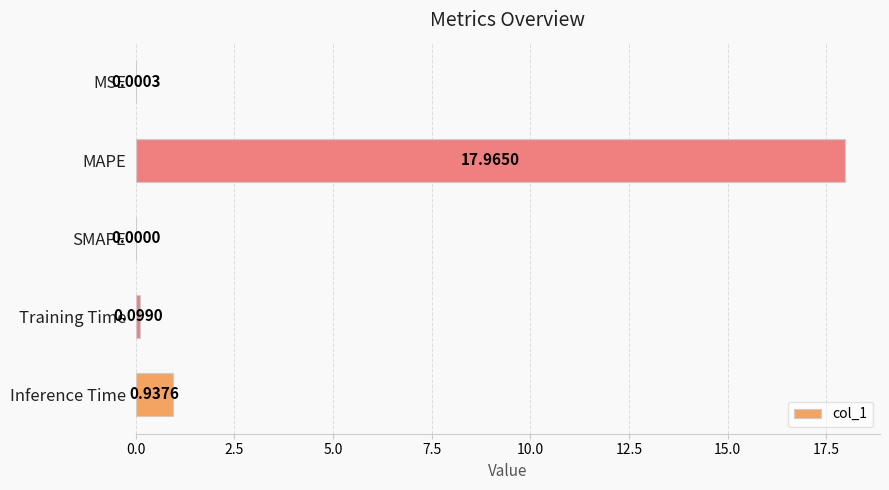

What is the change in value from Training Time to Inference Time?

+0.8